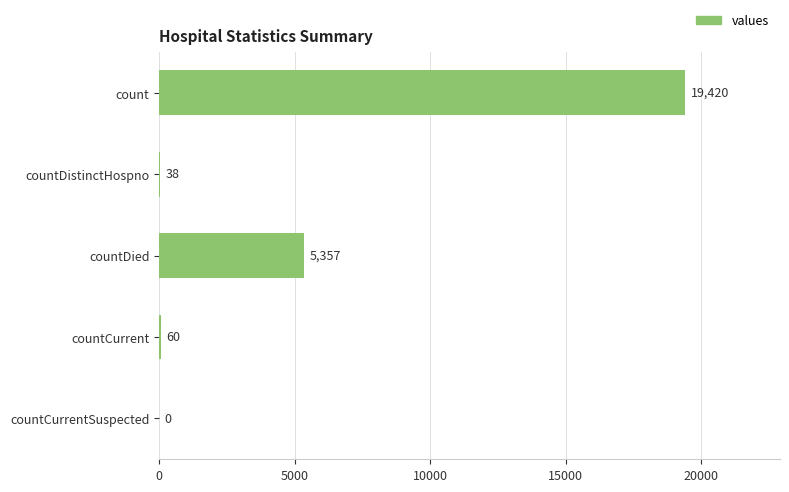

What is the maximum value shown in the chart?

19420